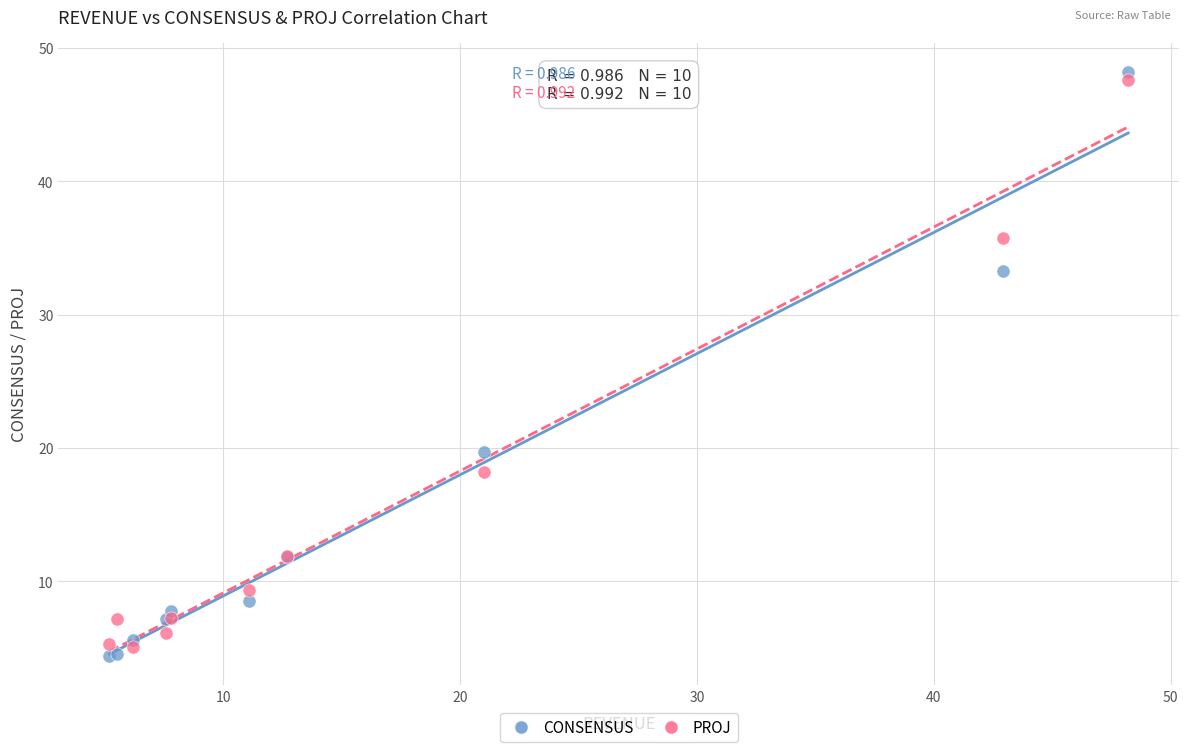

What is the X range (max minus min) for the scatter plot?

43.0